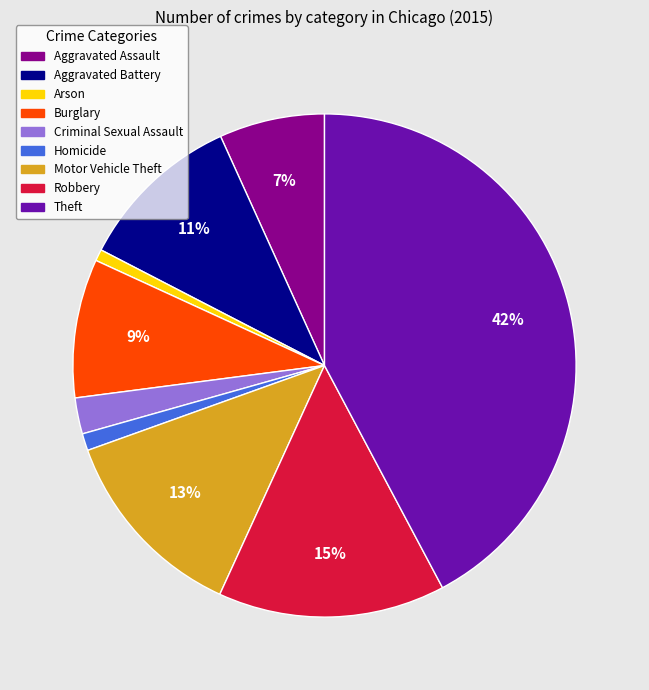

What is the largest slice in the pie chart?

Theft